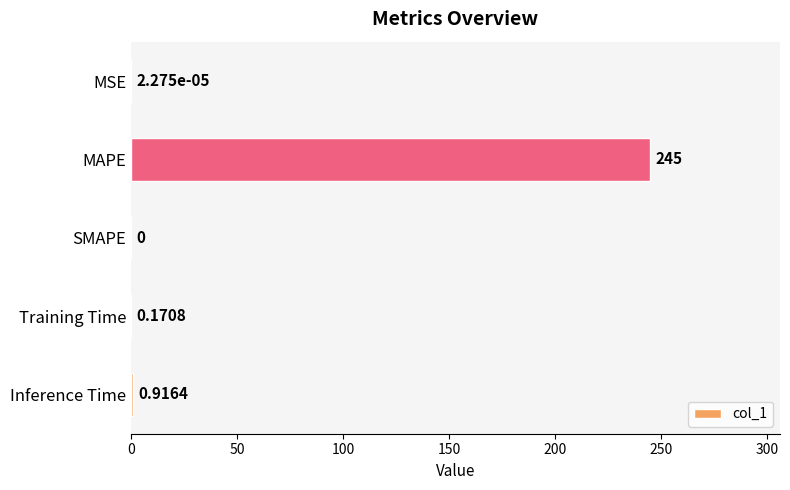

Does the chart contain stacked bars?

No